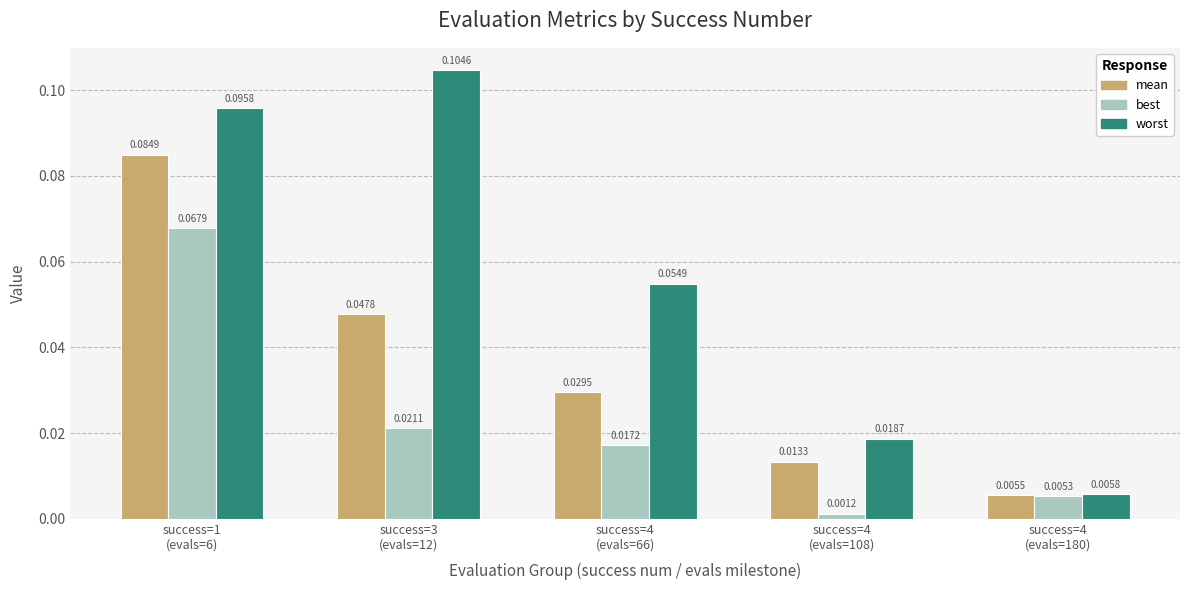

Between success=3
(evals=12) and success=4
(evals=66), which series saw the biggest shift?

worst